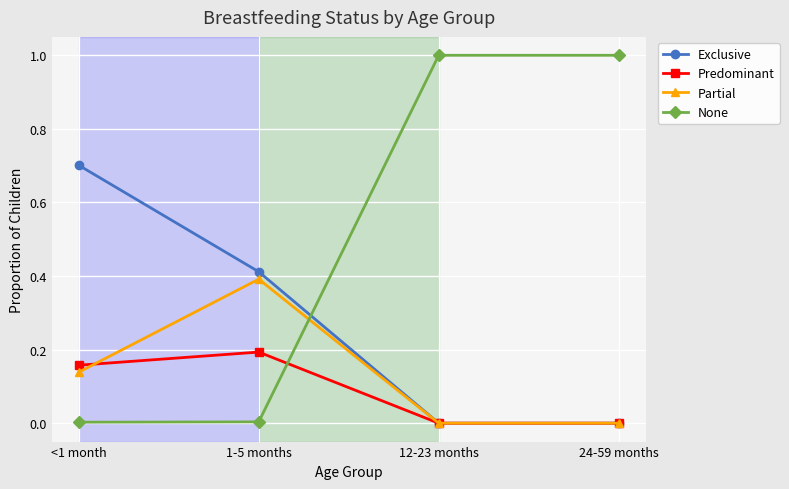

Which series has the largest total across all categories?

None